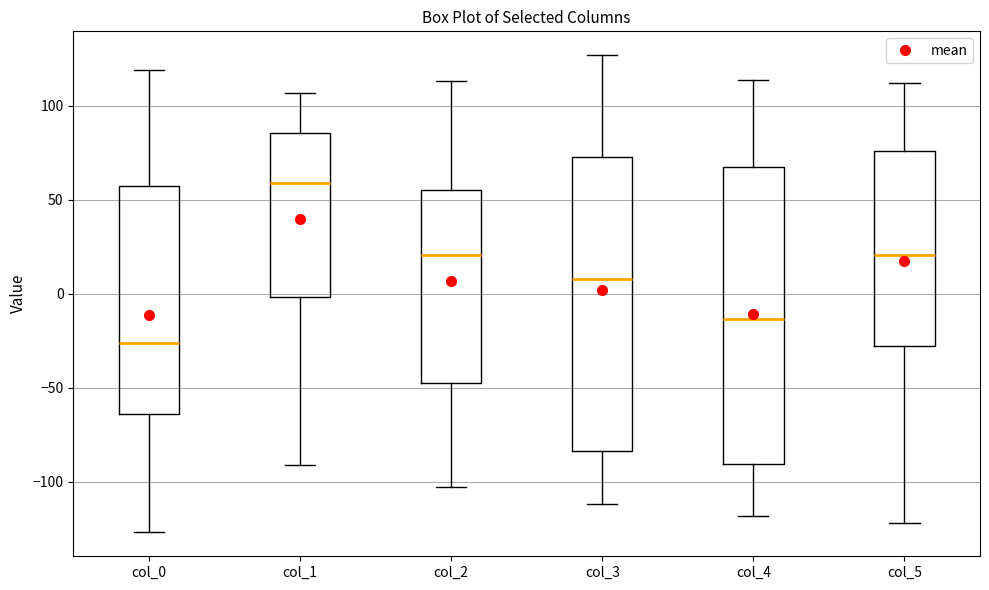

Which box has the lowest median line?

col_0